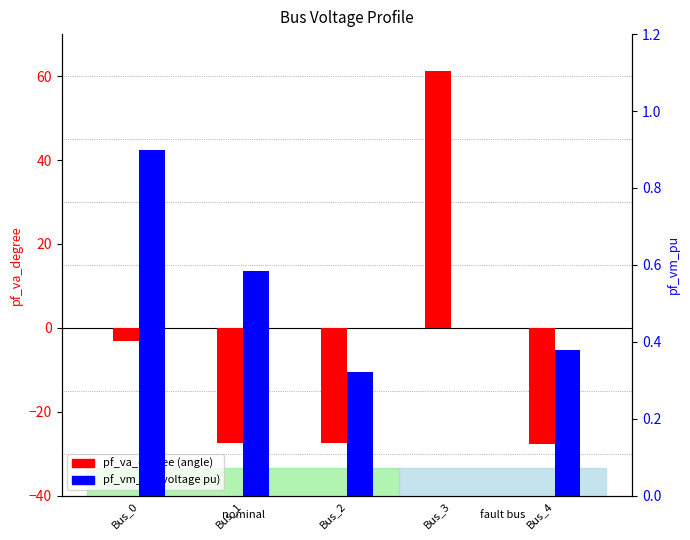

Does the chart contain stacked bars?

No